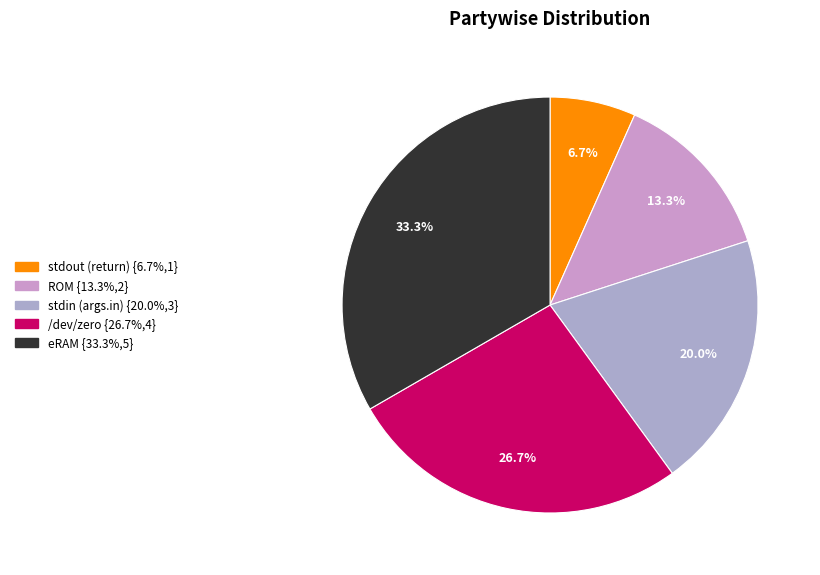

The stdin (args.in) slice represents 20% of the pie. True or false?

True